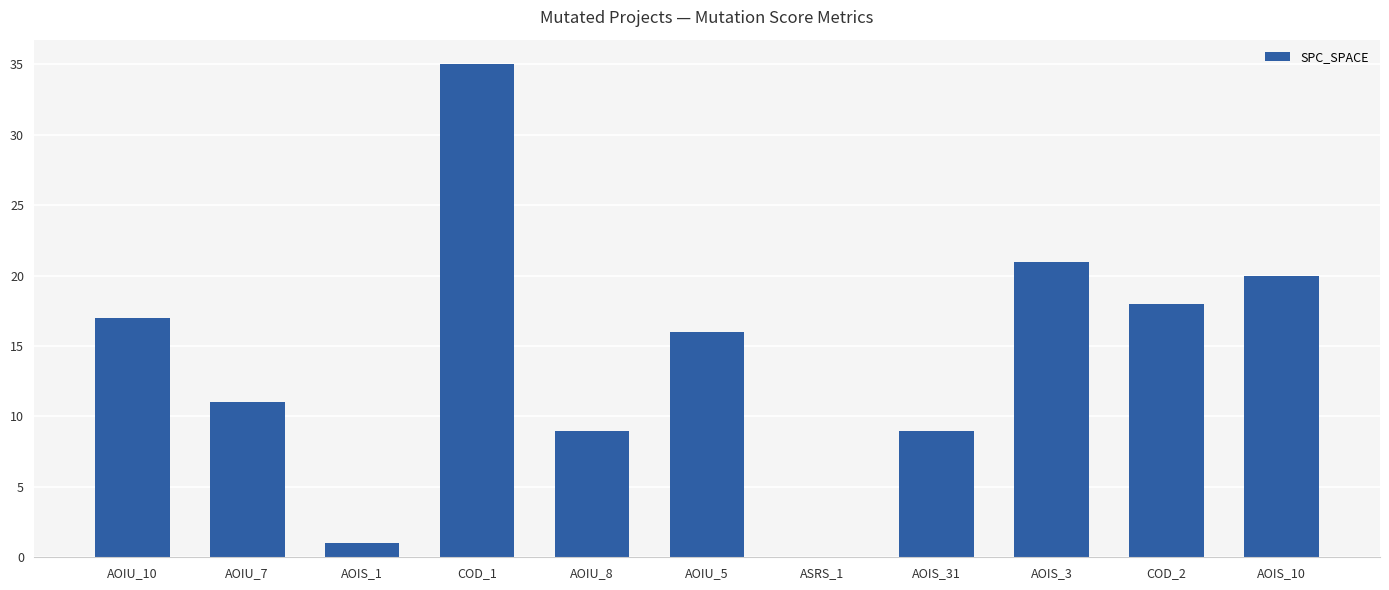

True or false: the data shows 20 at COD_1.

False